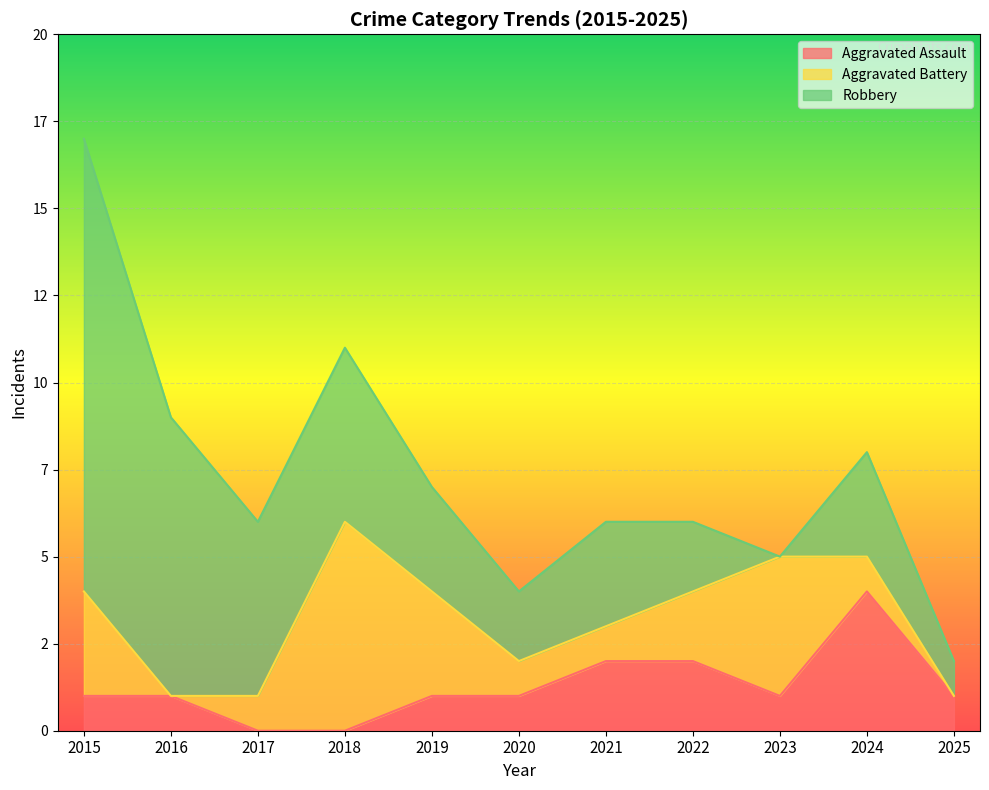

How many data points in Aggravated Assault are less than 1?

2